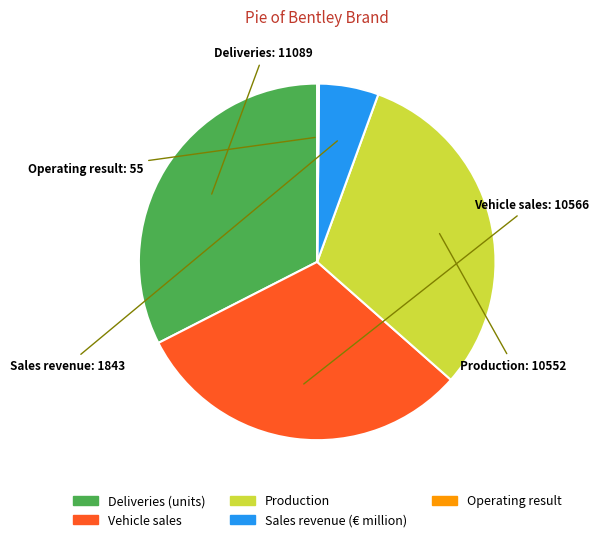

Is there any slice that represents more than half of the pie?

No